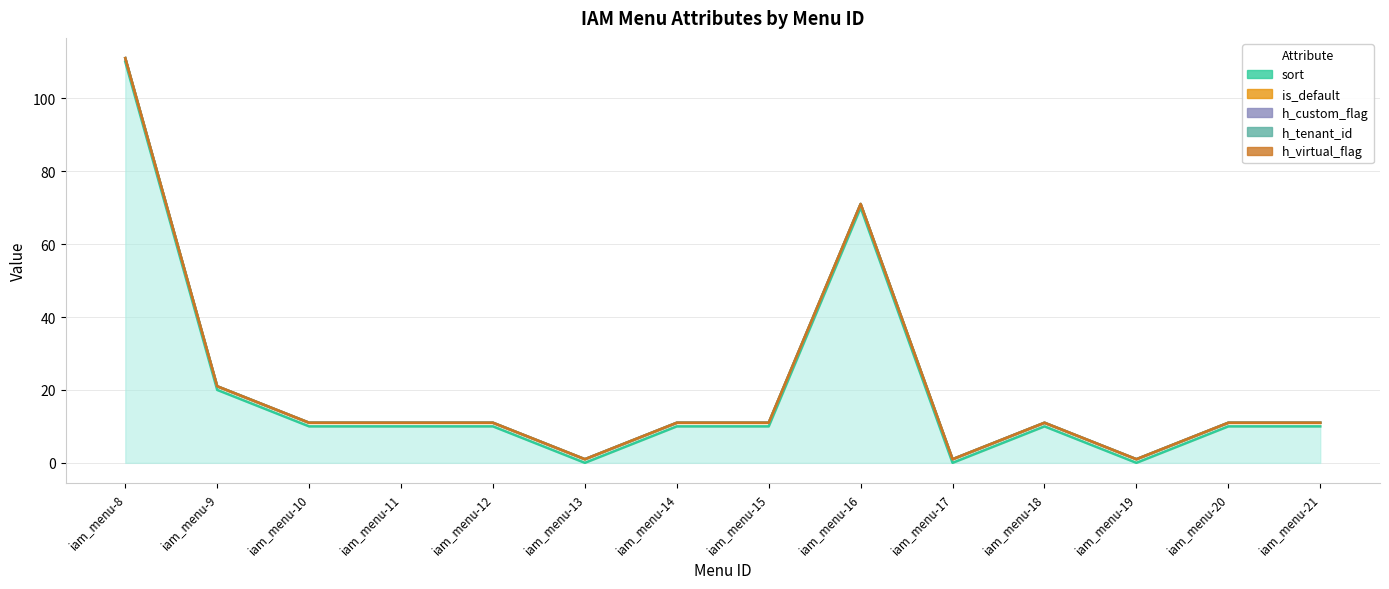

How many series are shown in this chart?

5